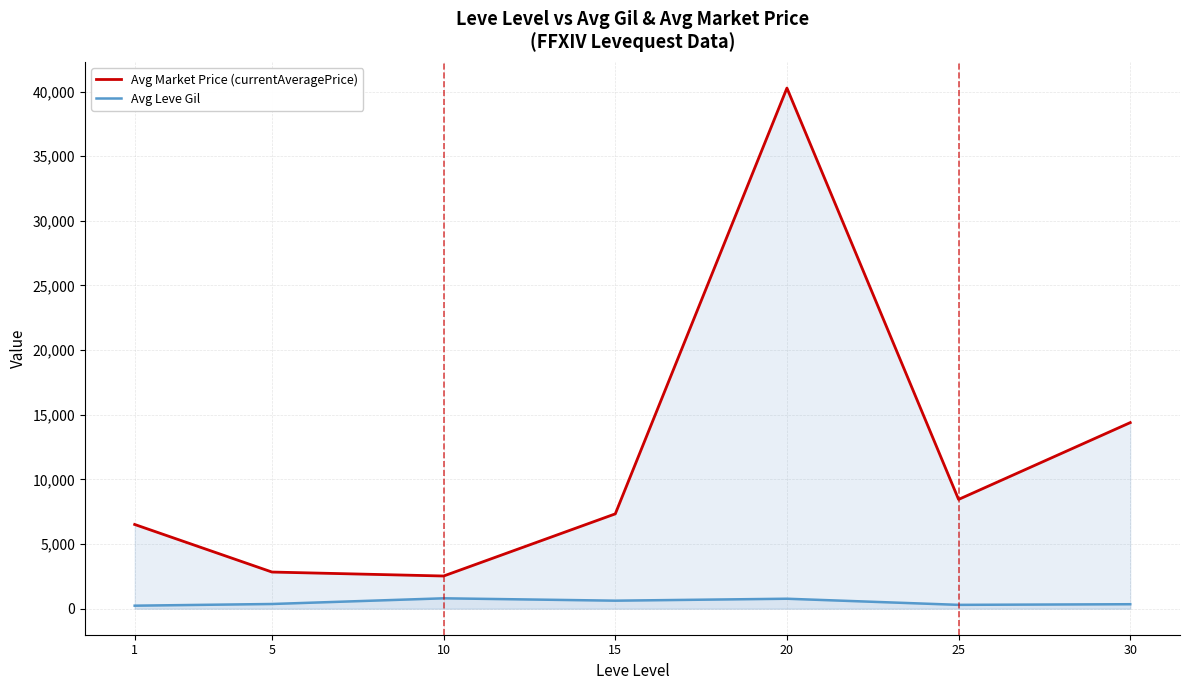

Does the chart have visible grid lines?

Yes